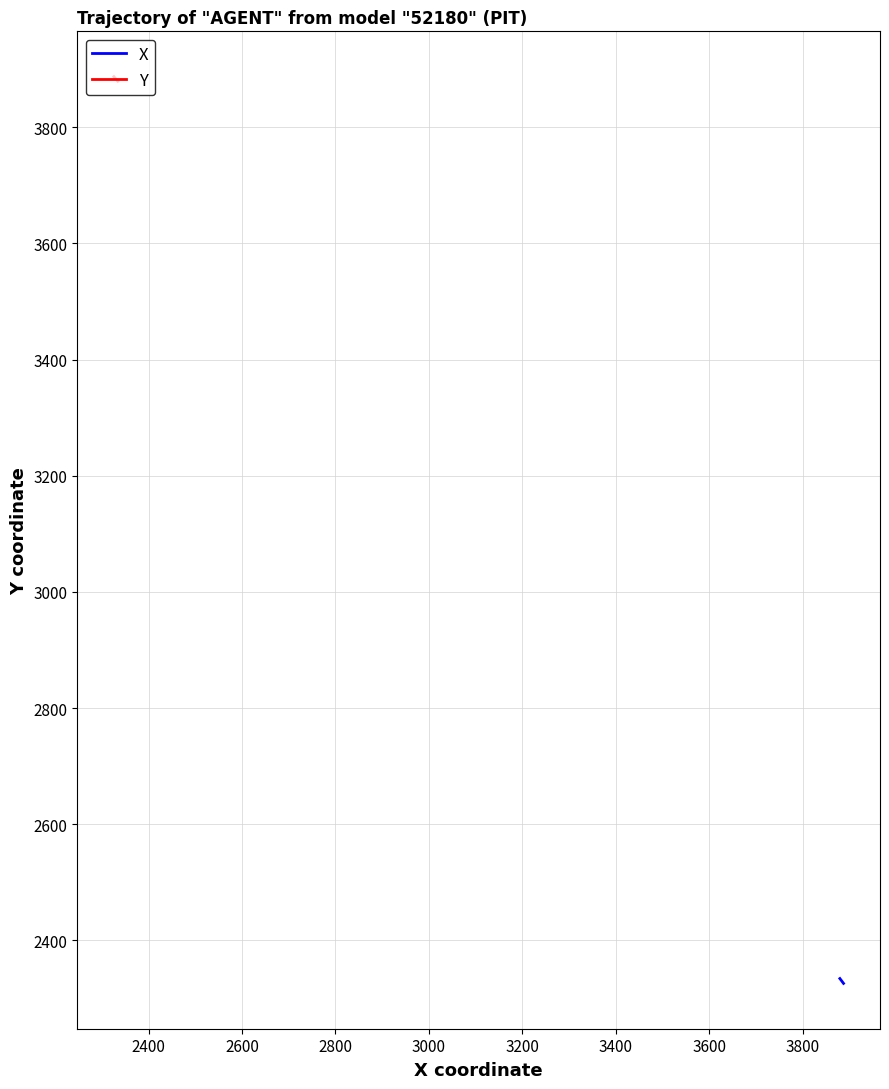

Does the chart have visible grid lines?

Yes